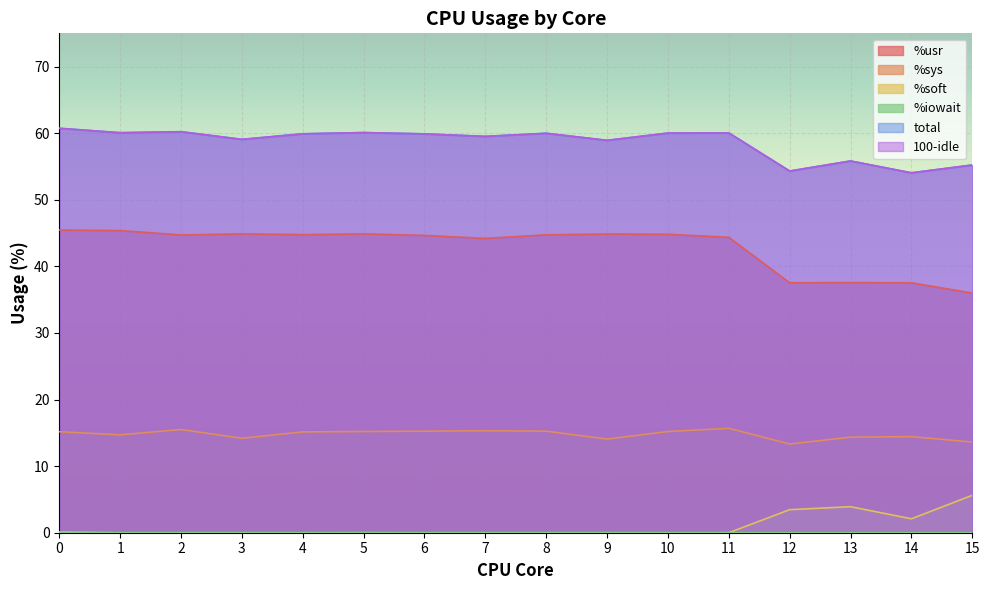

Between 13 and 9, which is larger?

9